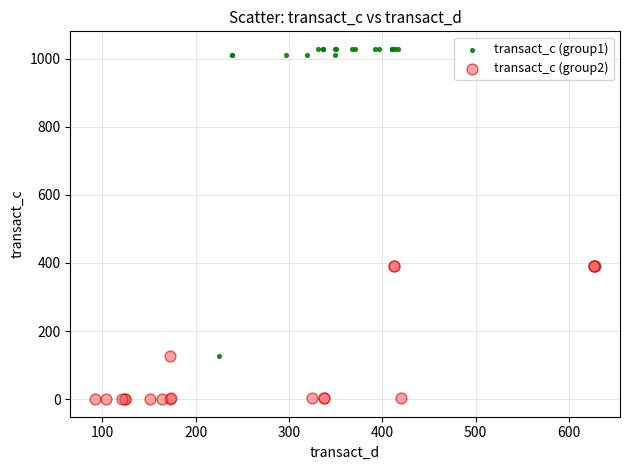

Which series contains the highest Y value?

transact_c (group1)